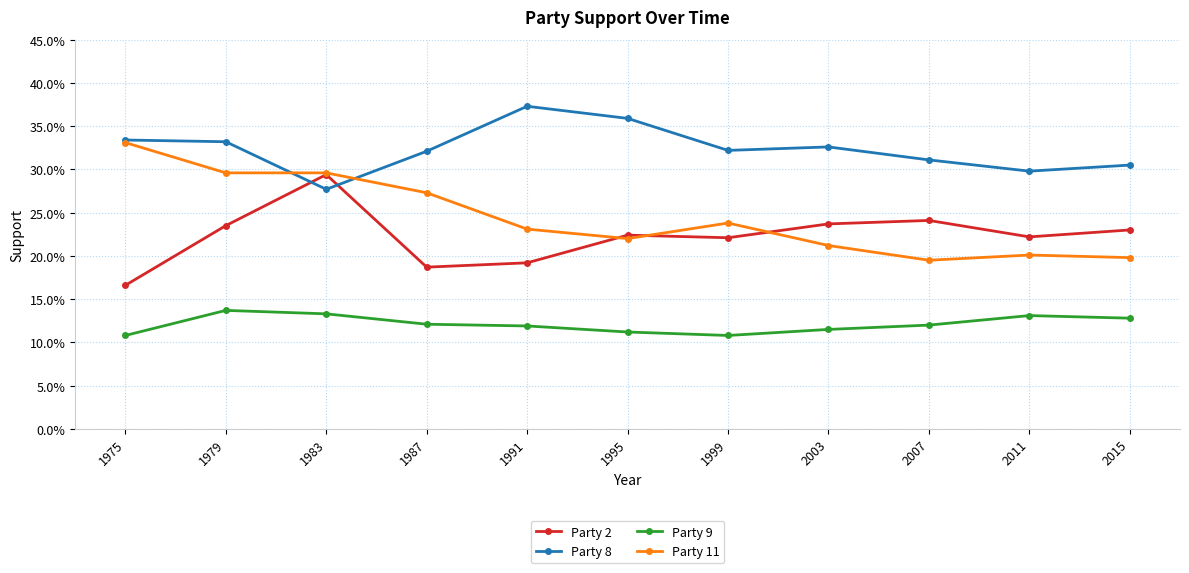

At which category does Party 8 reach its first local valley?

1983